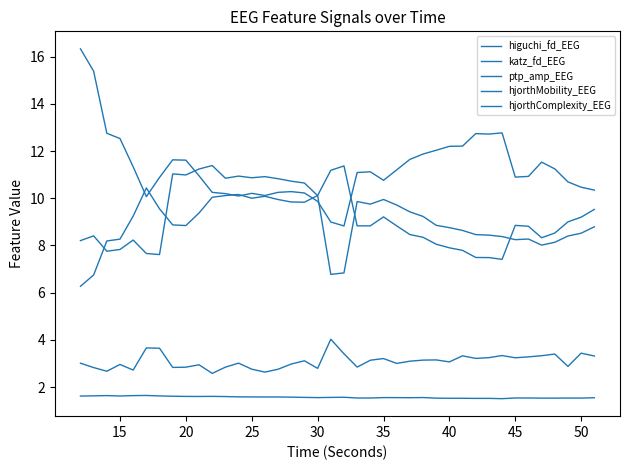

How many interior local peaks does the higuchi_fd_EEG series have?

9